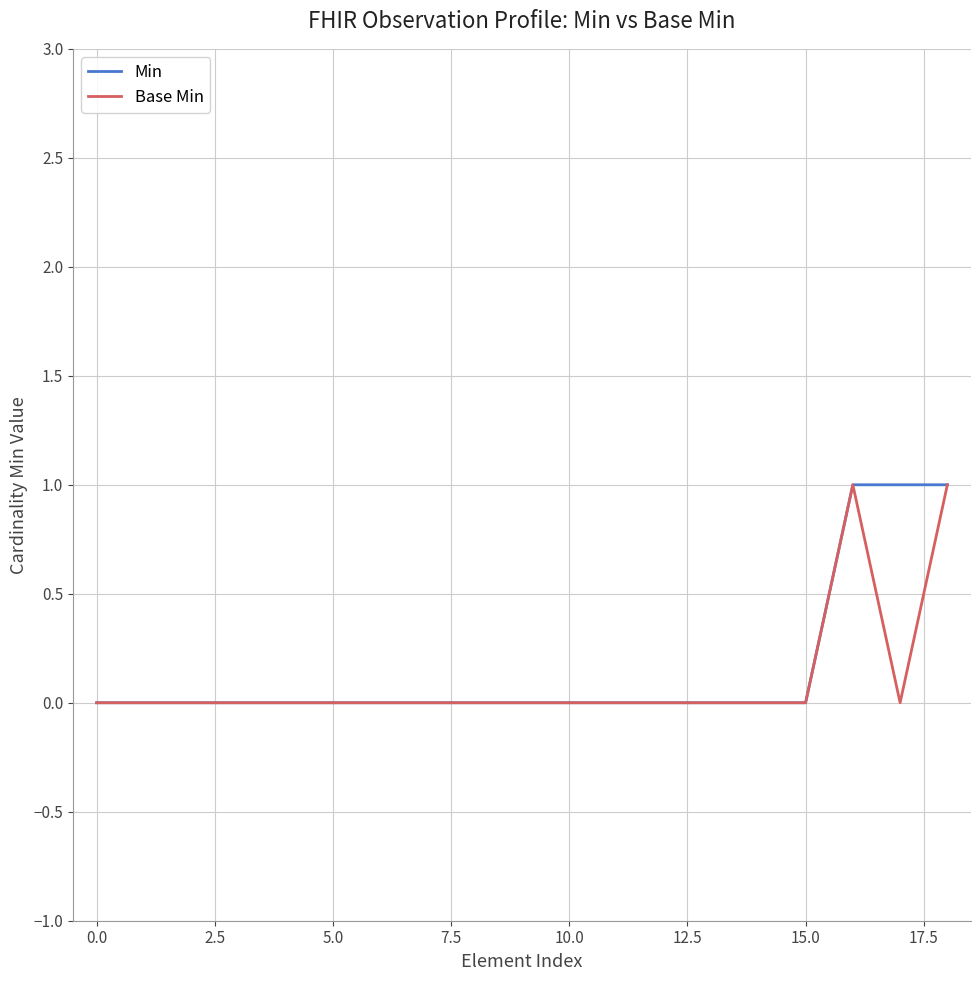

At which category is the sum across all series the highest?

16